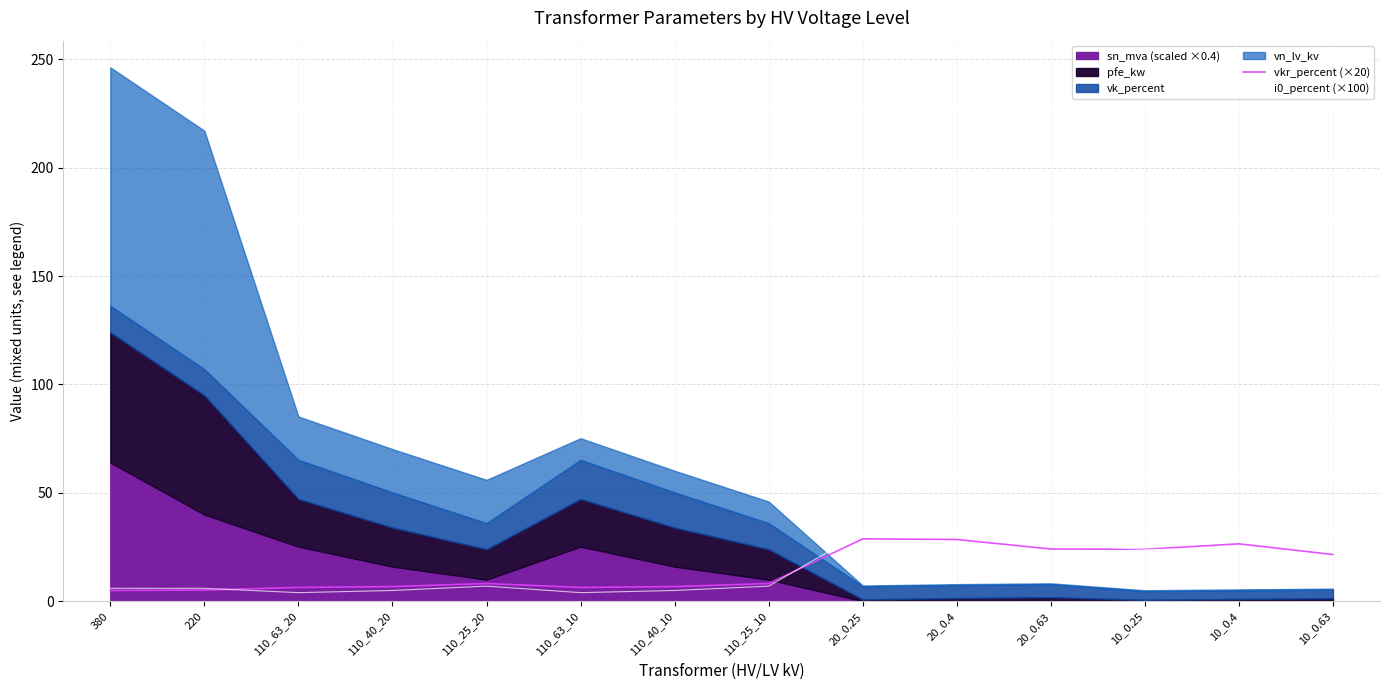

True or false: i0_percent (×100) and vkr_percent (×20) cross at least once.

True